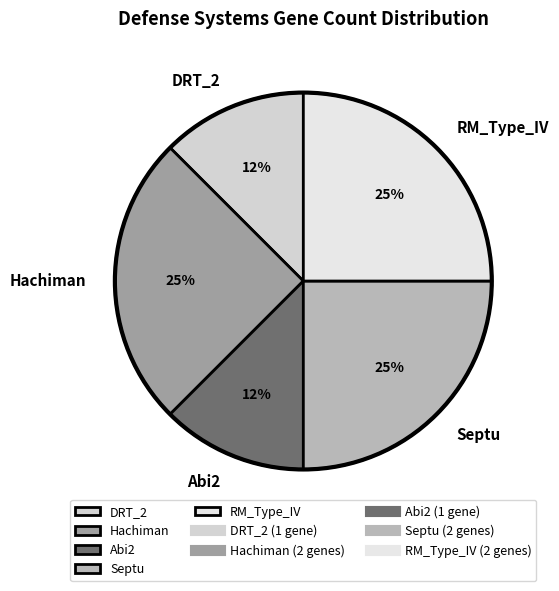

Is Hachiman the majority of the pie?

No